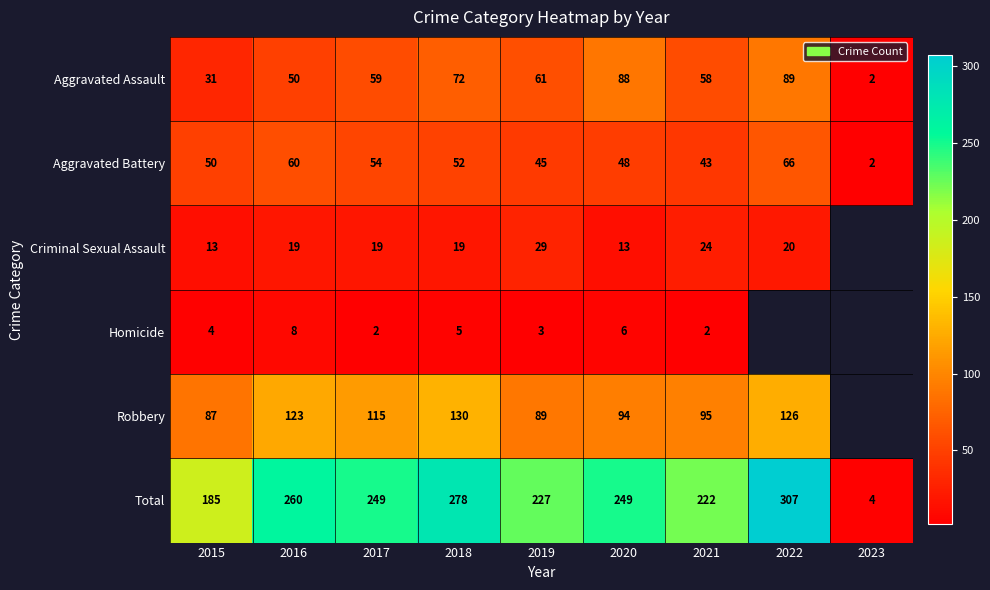

What is the spread (max minus min) of values at 2020?

243